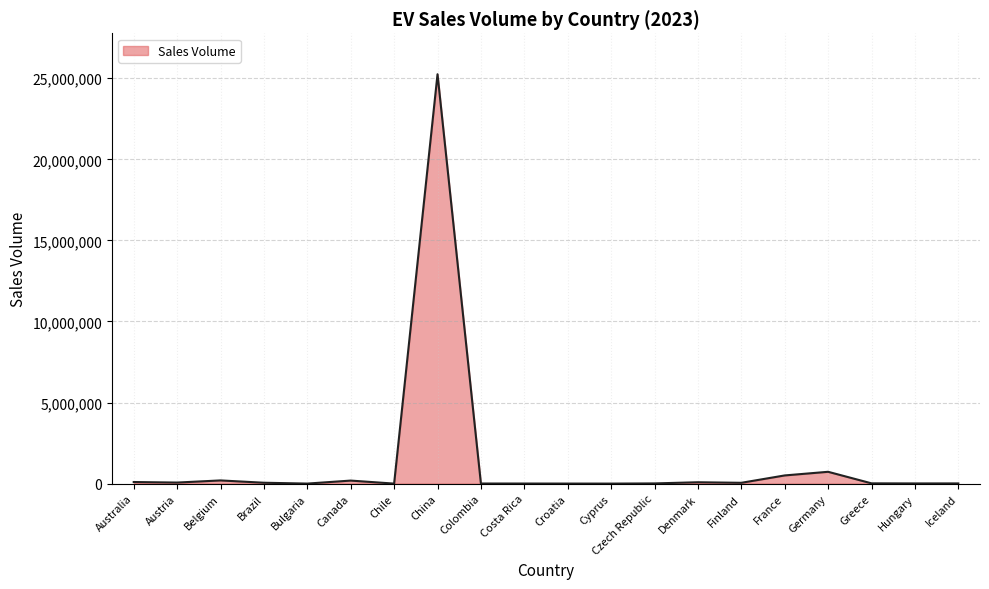

Where does the data first go above 49800?

Australia